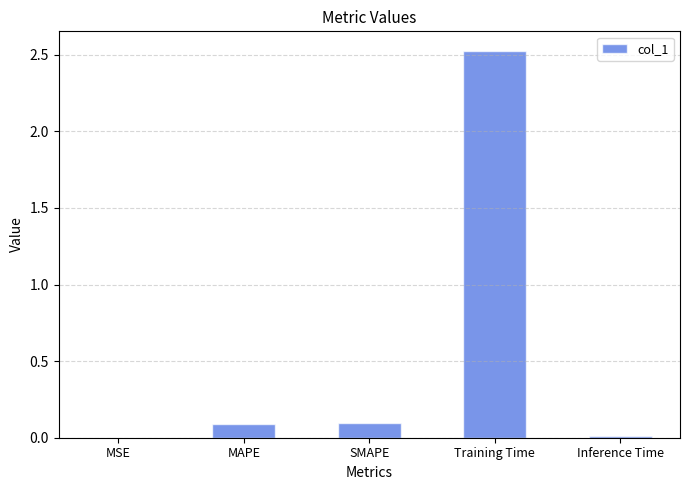

Between Training Time and MAPE, which is larger?

Training Time